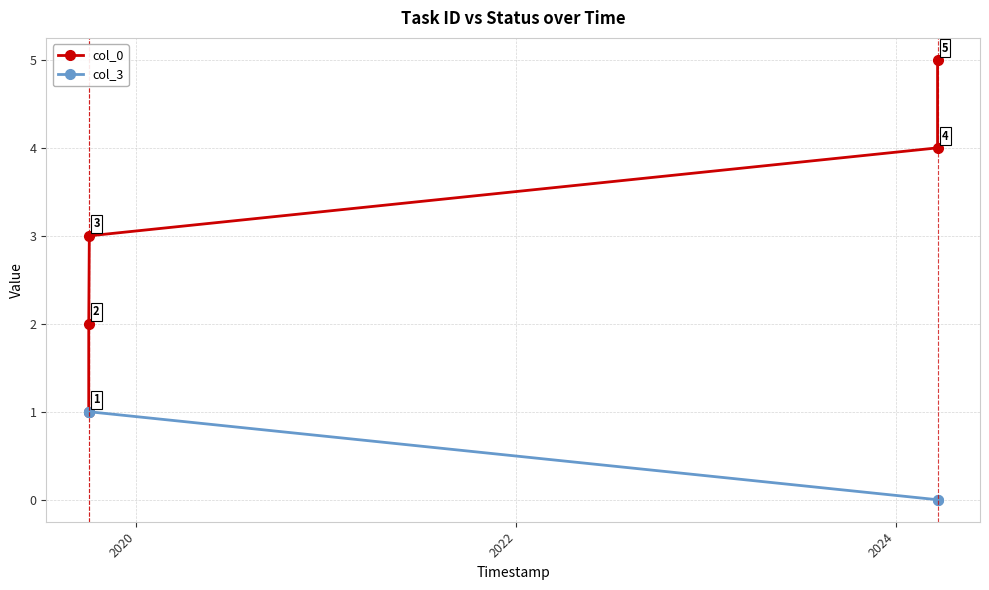

What is the maximum value shown in the chart?

5